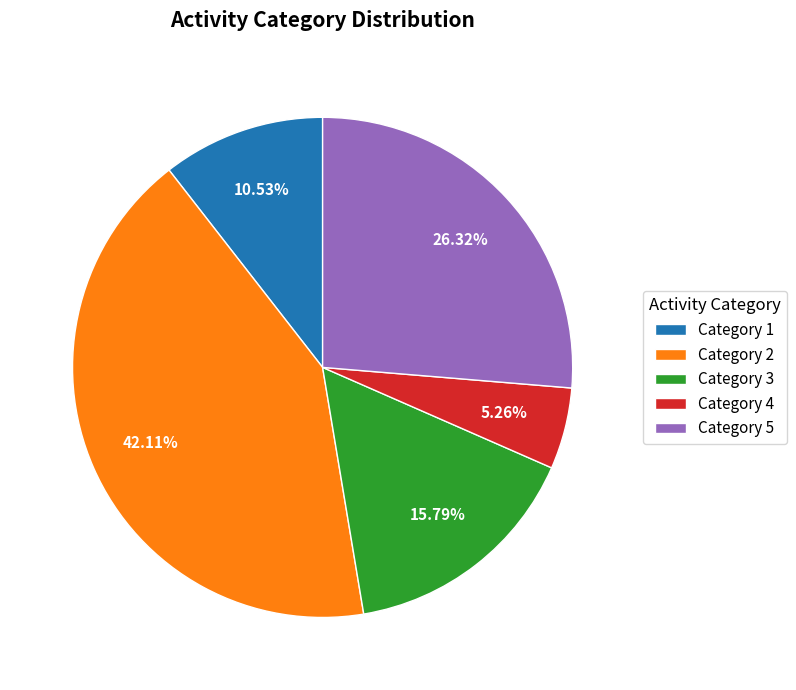

Which has a higher value, Category 2 or Category 5?

Category 2